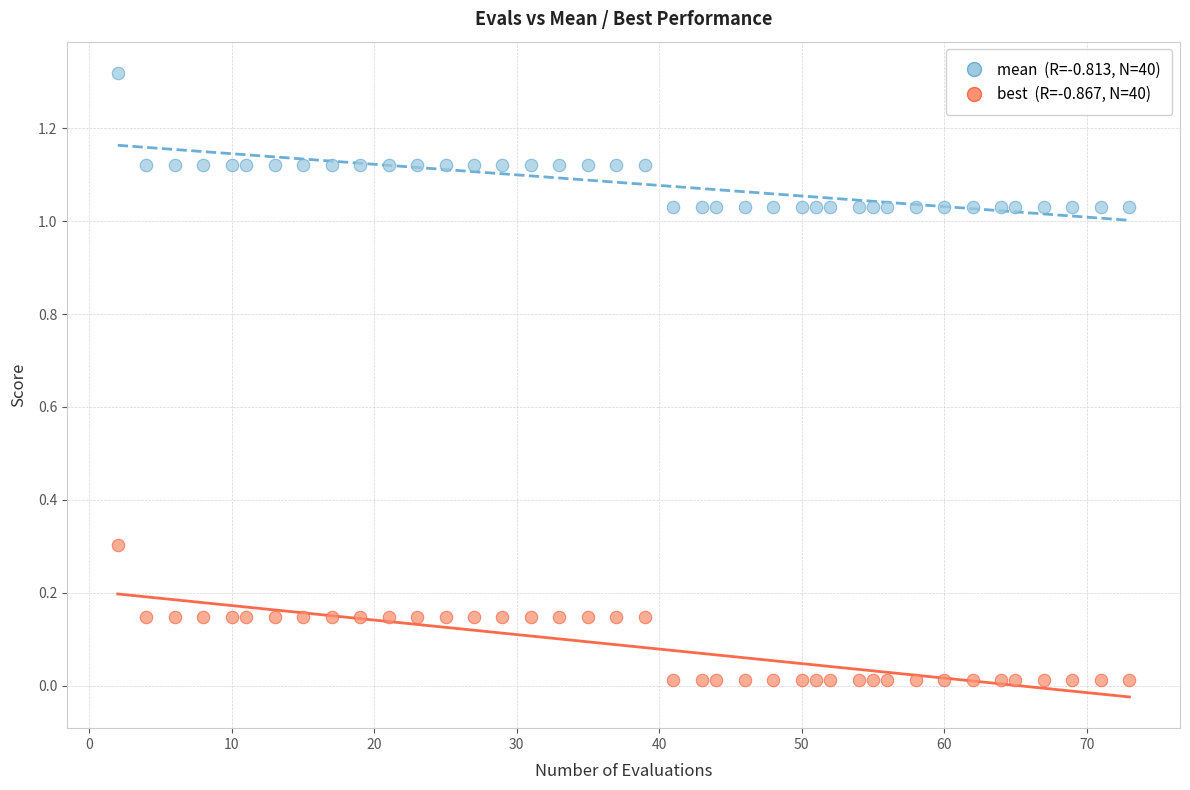

Across all data points, what is the range of X values (max minus min)?

71.0